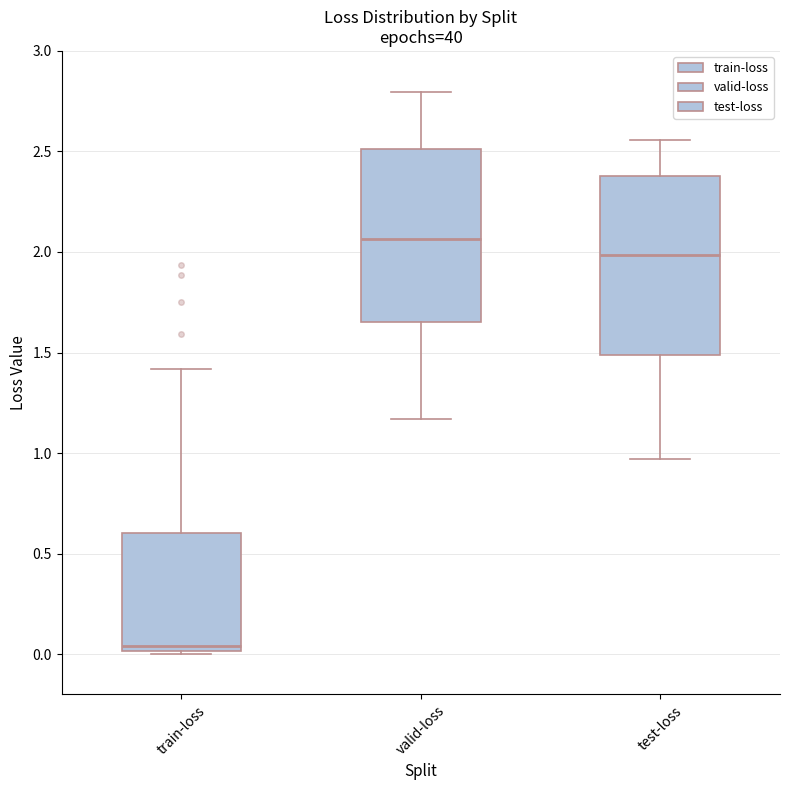

Which box's median line is the highest?

valid-loss